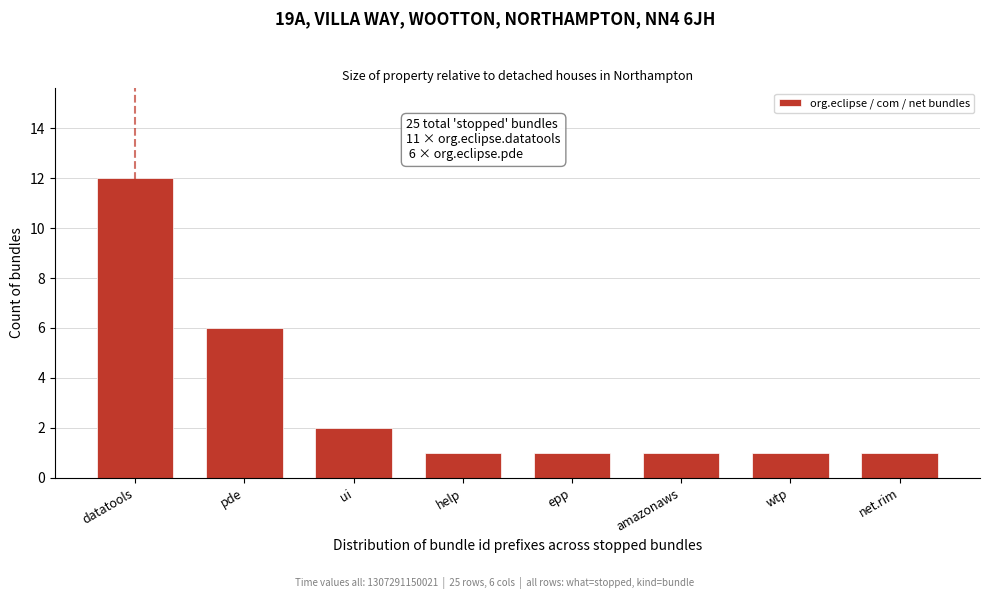

Reading right to left, extract all data points from this chart.

net.rim=1	wtp=1	amazonaws=1	epp=1	help=1	ui=2	pde=6	datatools=12